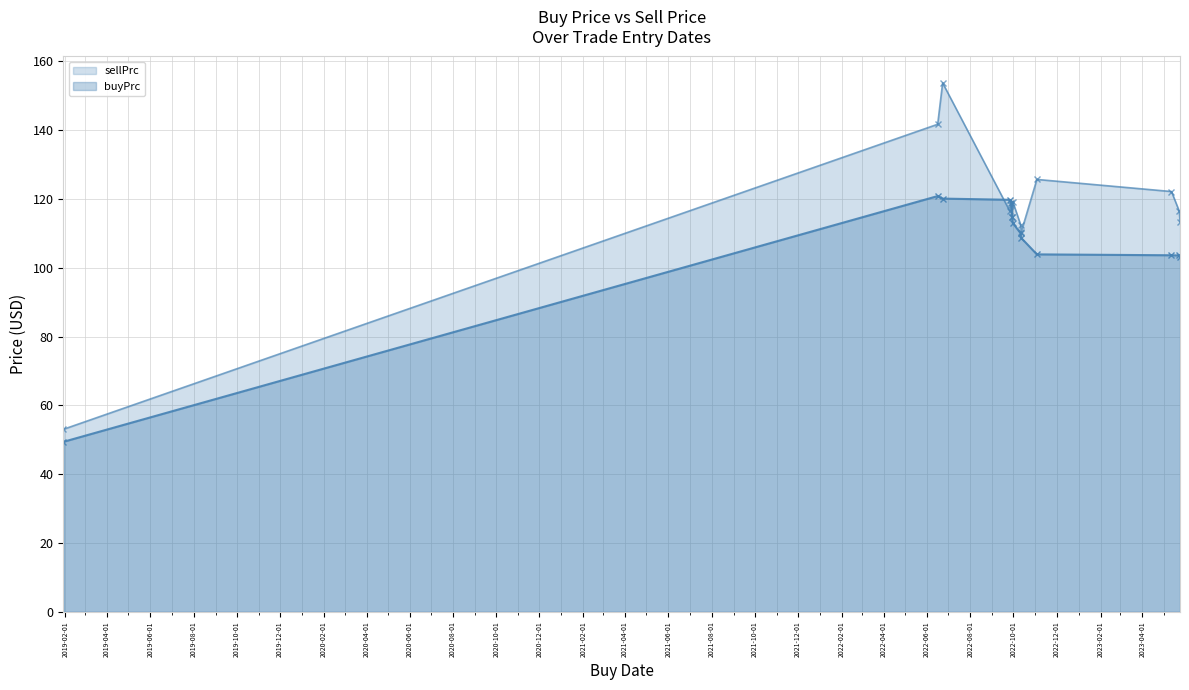

At 2019-01-29, list the series in order from smallest to largest.

buyPrc, sellPrc